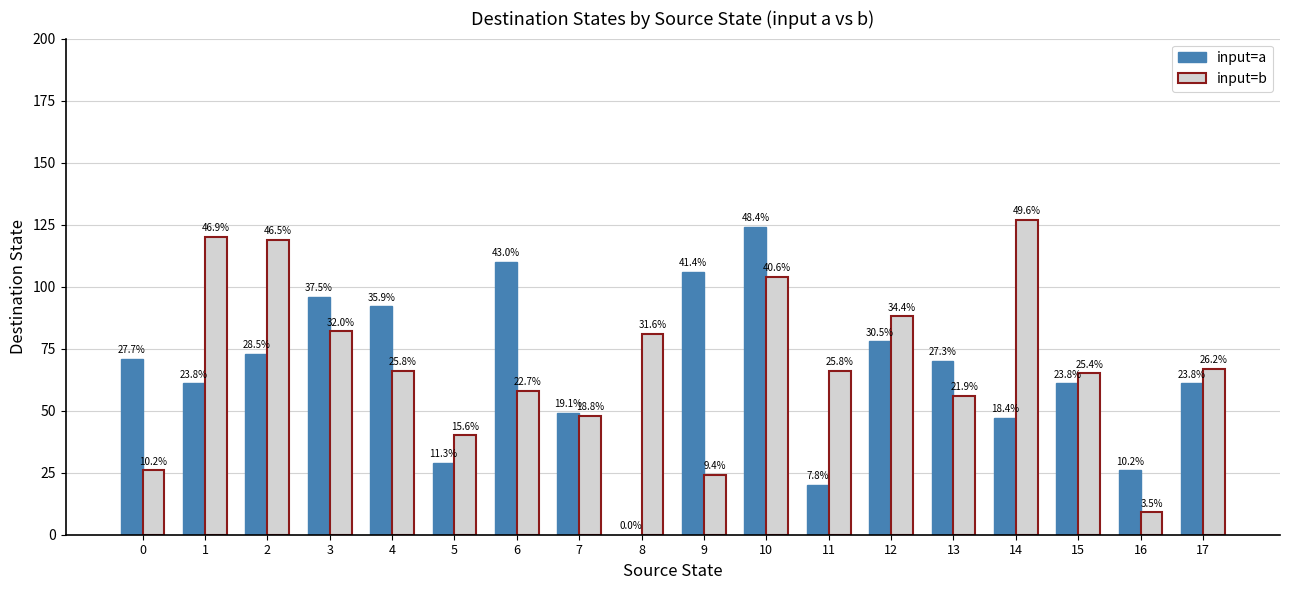

Does the chart contain stacked bars?

No